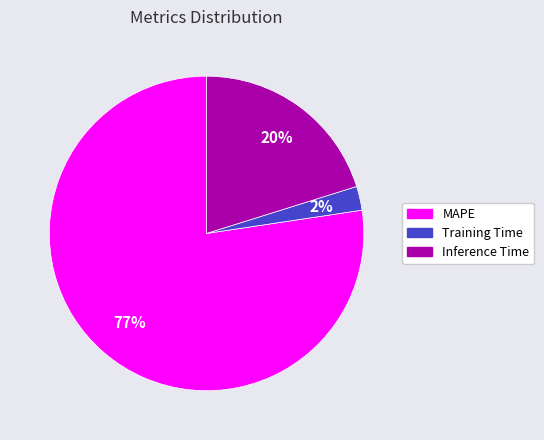

True or false: Inference Time accounts for 20% of the total.

True